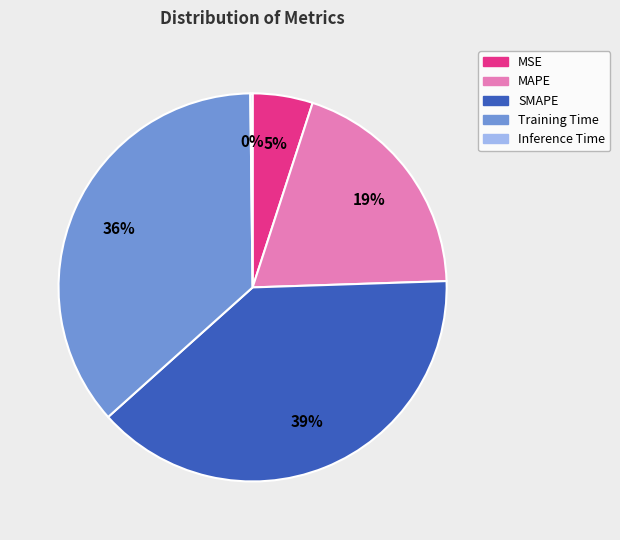

Is Training Time the majority of the pie?

No